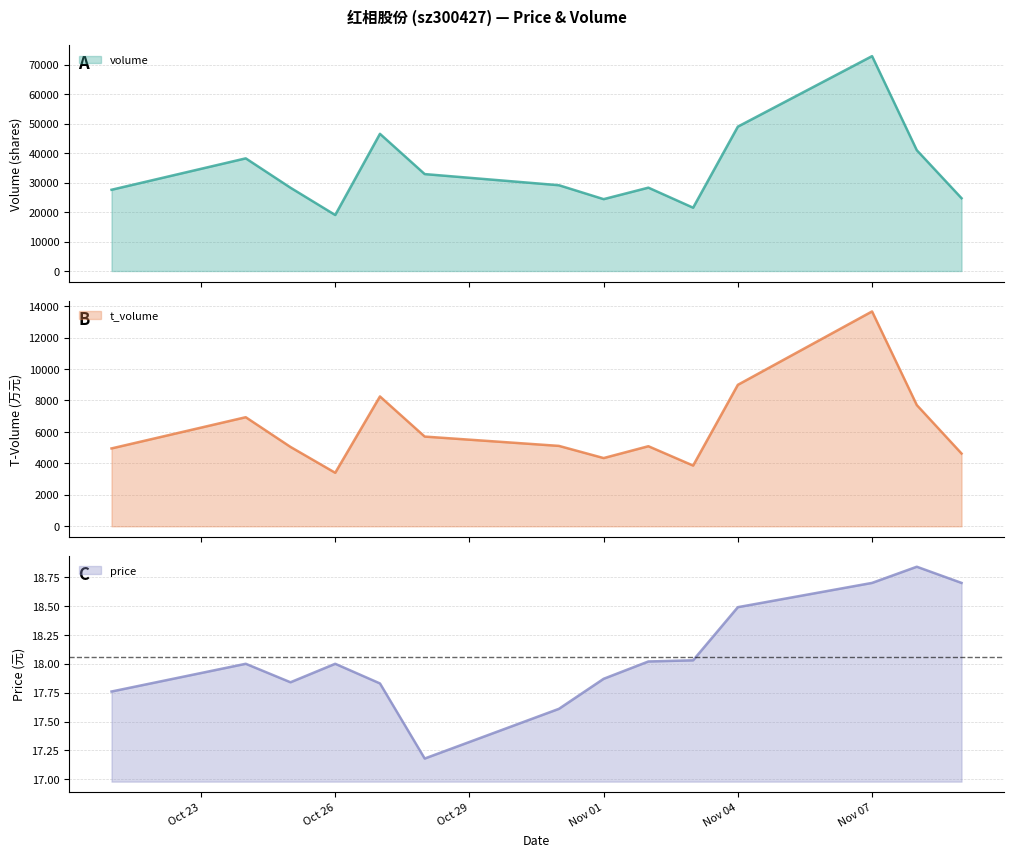

The price series shows 10.2 at Nov 01. True or false?

False